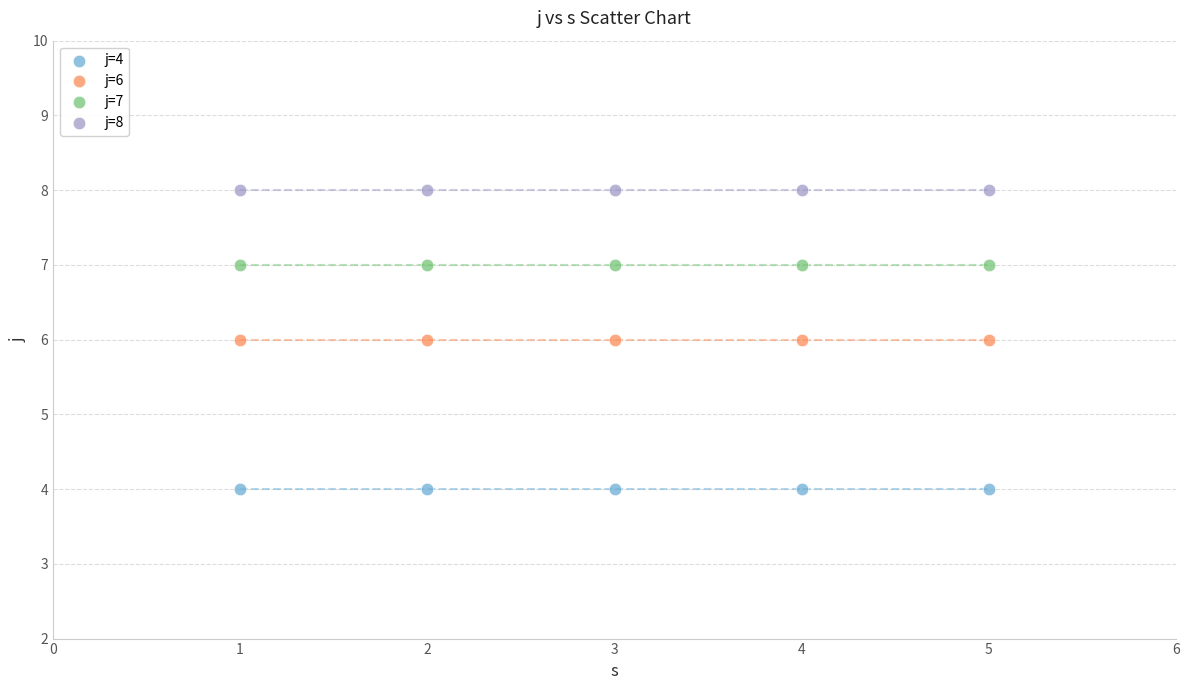

Which series contains the highest Y value?

j=8